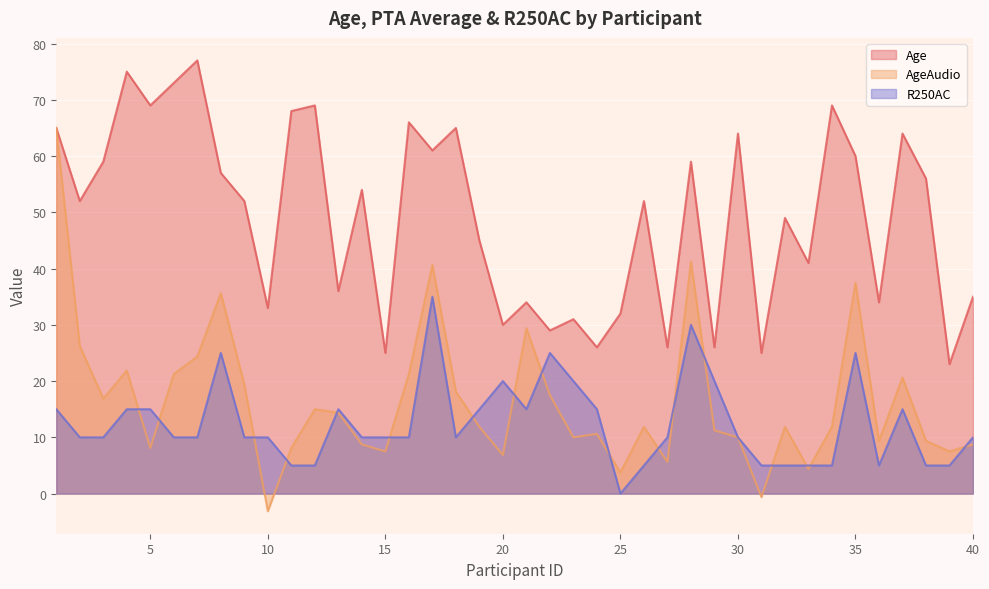

What is the difference between the maximum and minimum values in the R250AC series?

35.0